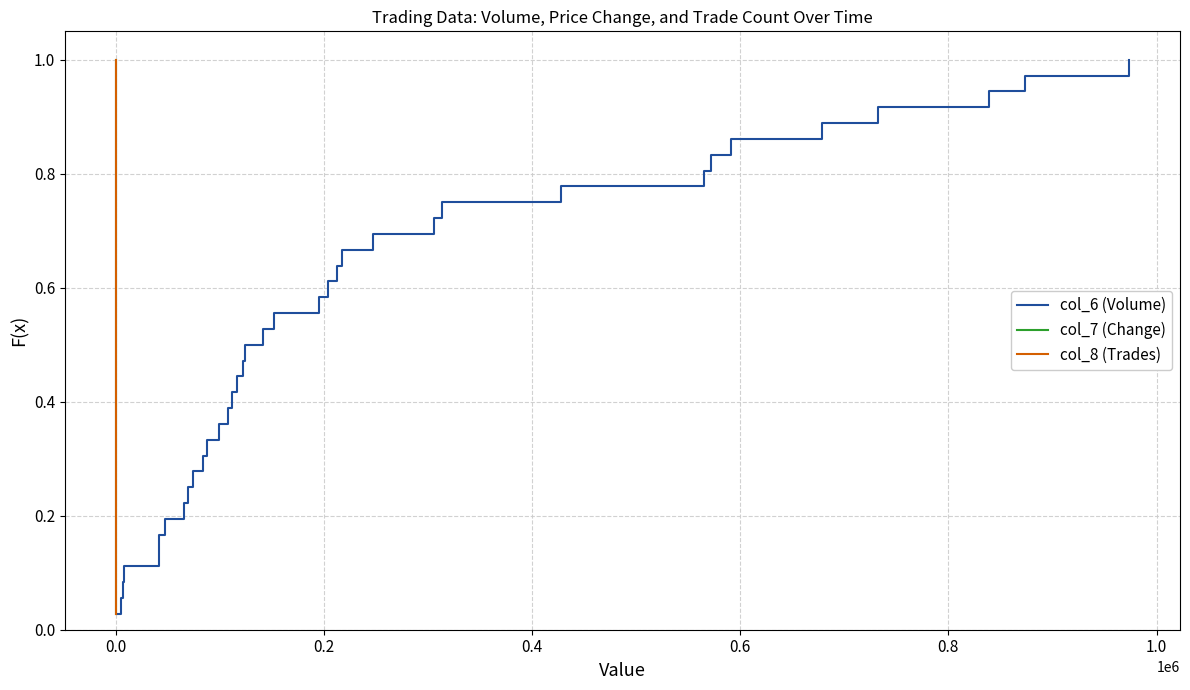

Rank the series by their maximum value, from highest to lowest.

col_6 (Volume), col_7 (Change), col_8 (Trades)